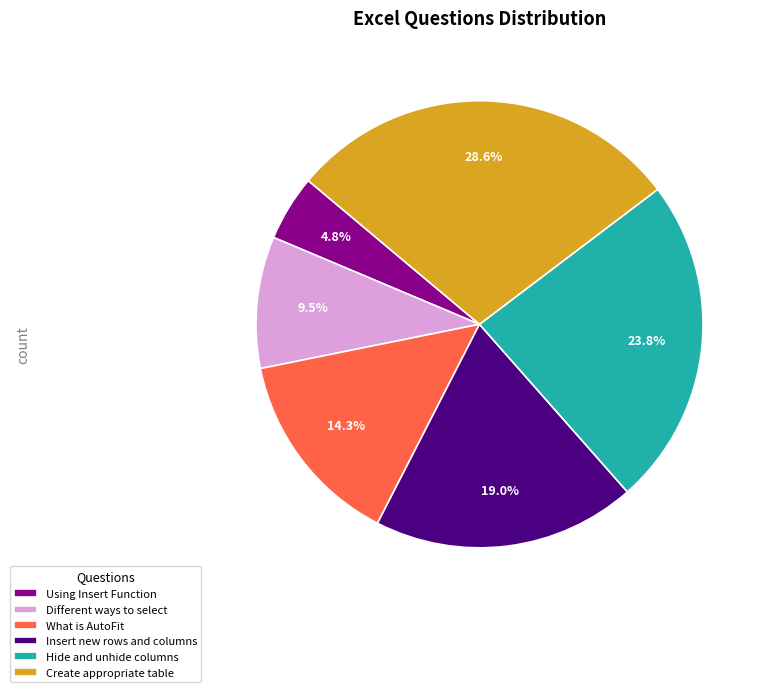

Count the number of slices in the pie.

6